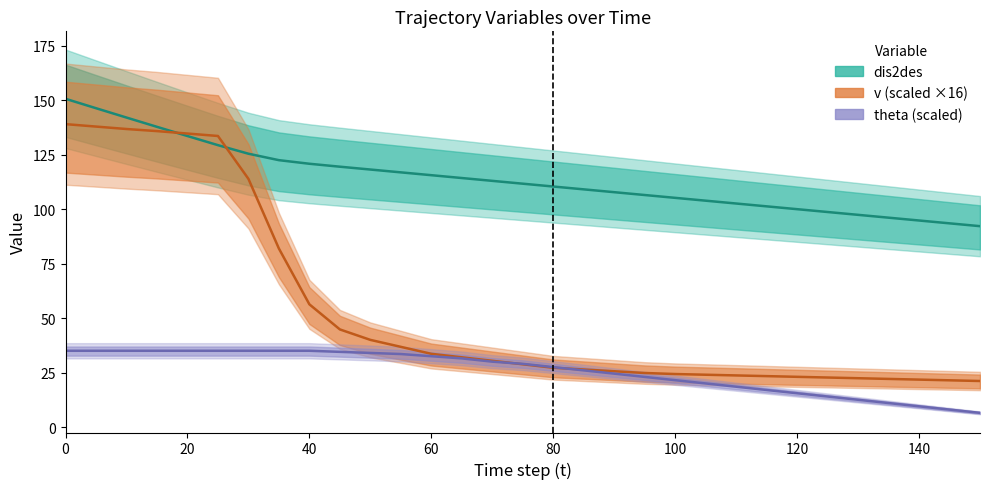

Count the number of data series in this chart.

3